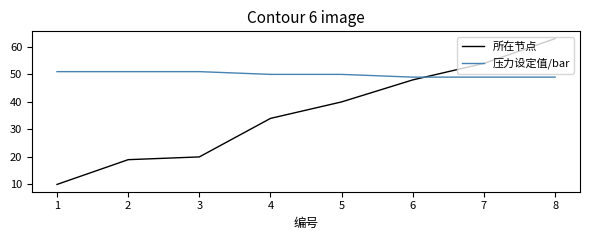

How many lines are shown in the chart?

2